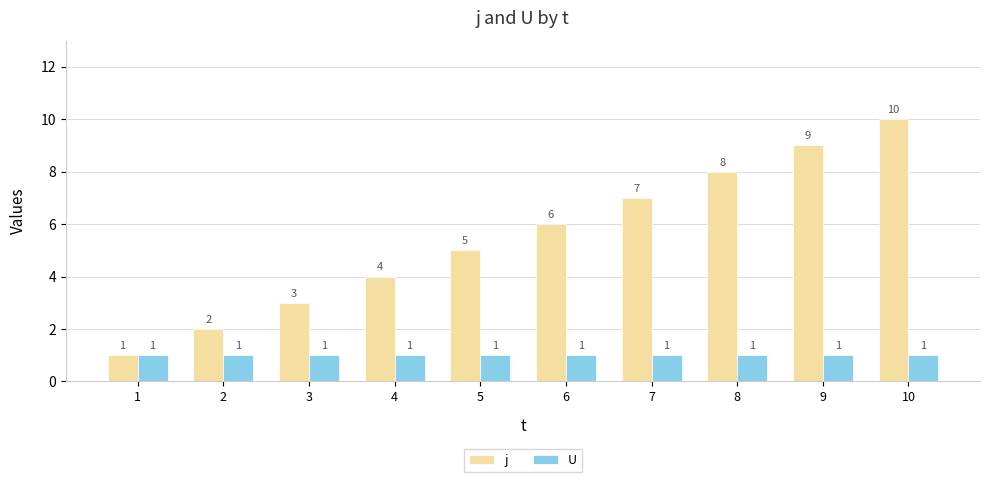

How many j values are between 3 and 8?

6